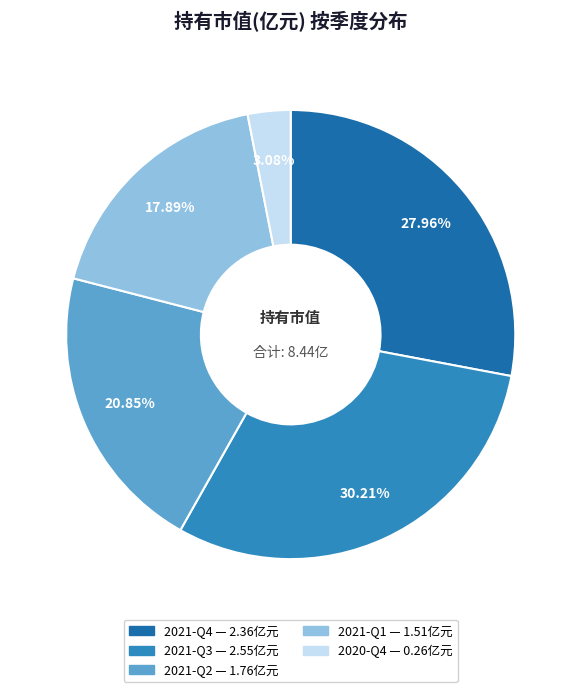

How many segments does this pie chart have?

5